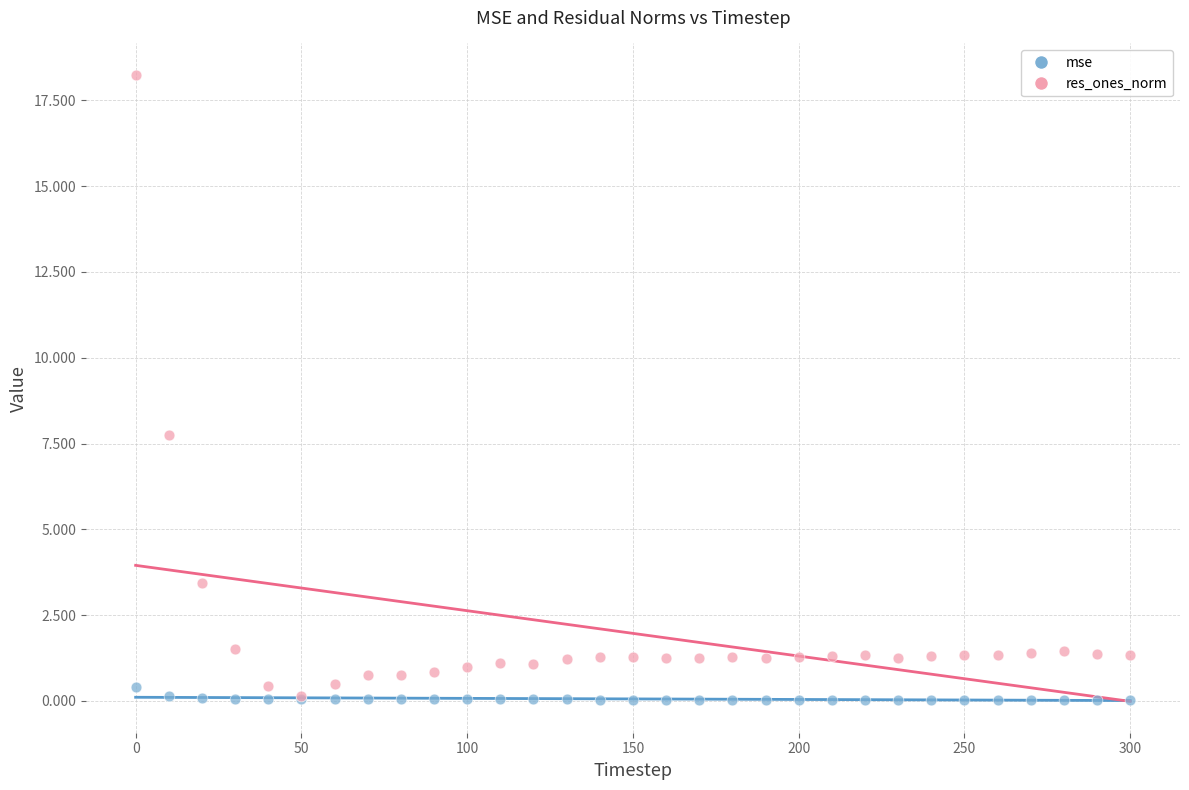

Across all series, what Y value is closest to 9?

7.7